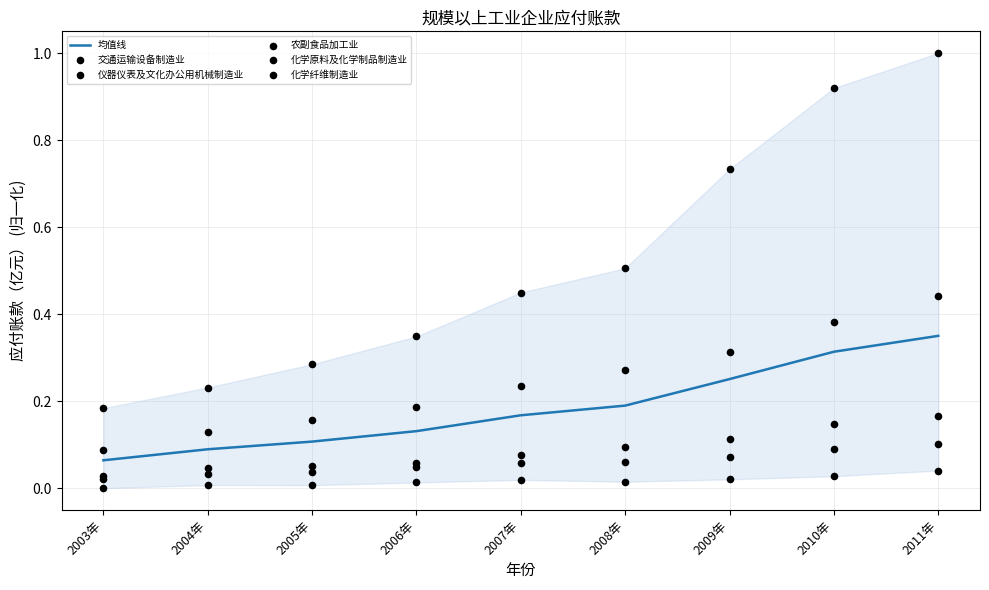

What is the total value across all series at 2007年?

1.0